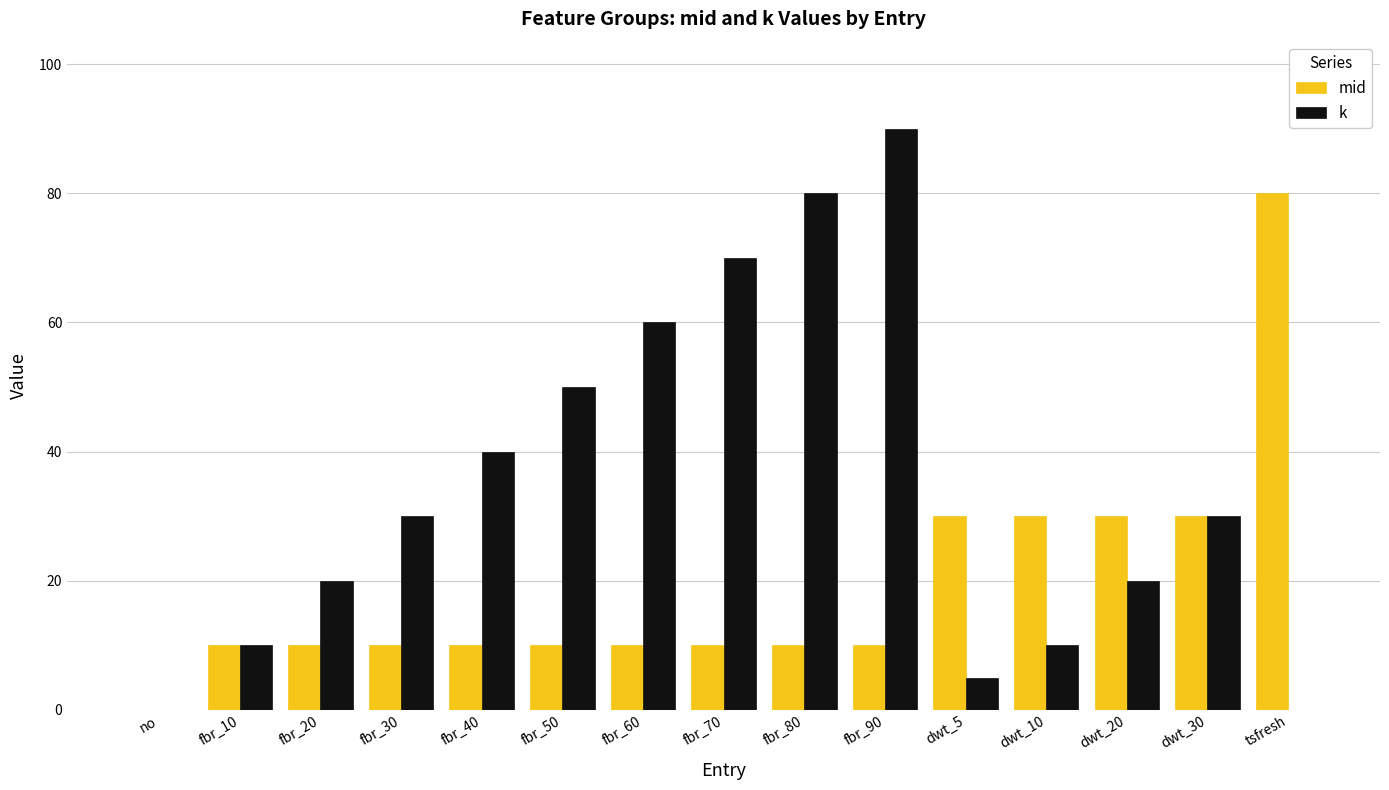

What is the maximum value for mid?

80